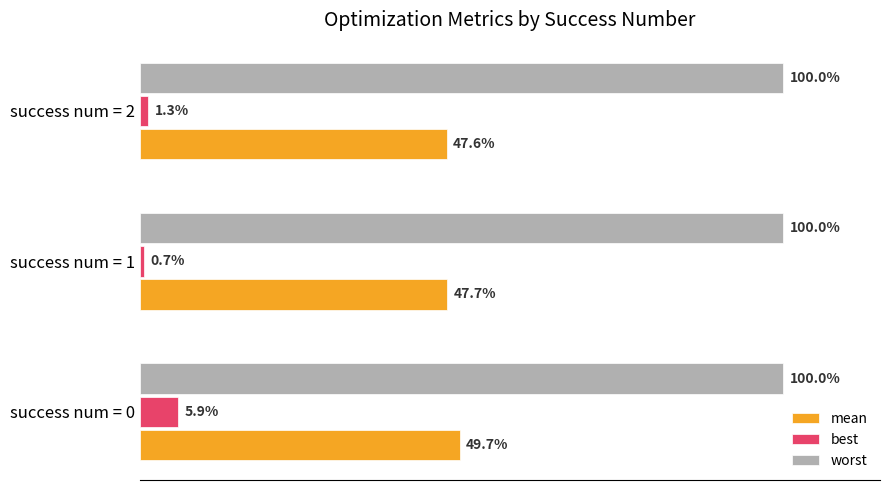

Which series has the largest total across all categories?

worst